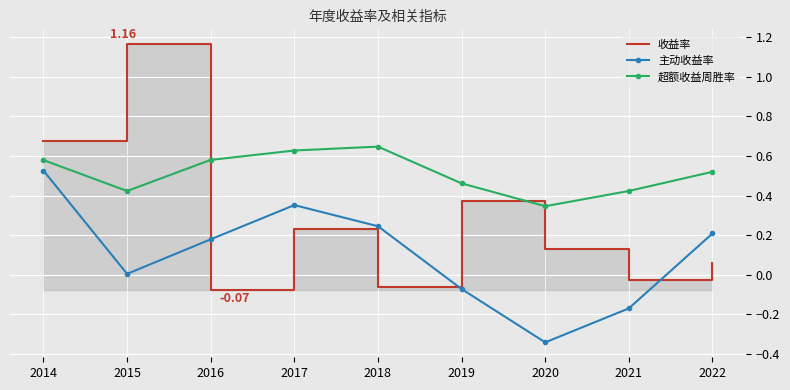

Which series has the widest spread of values?

收益率